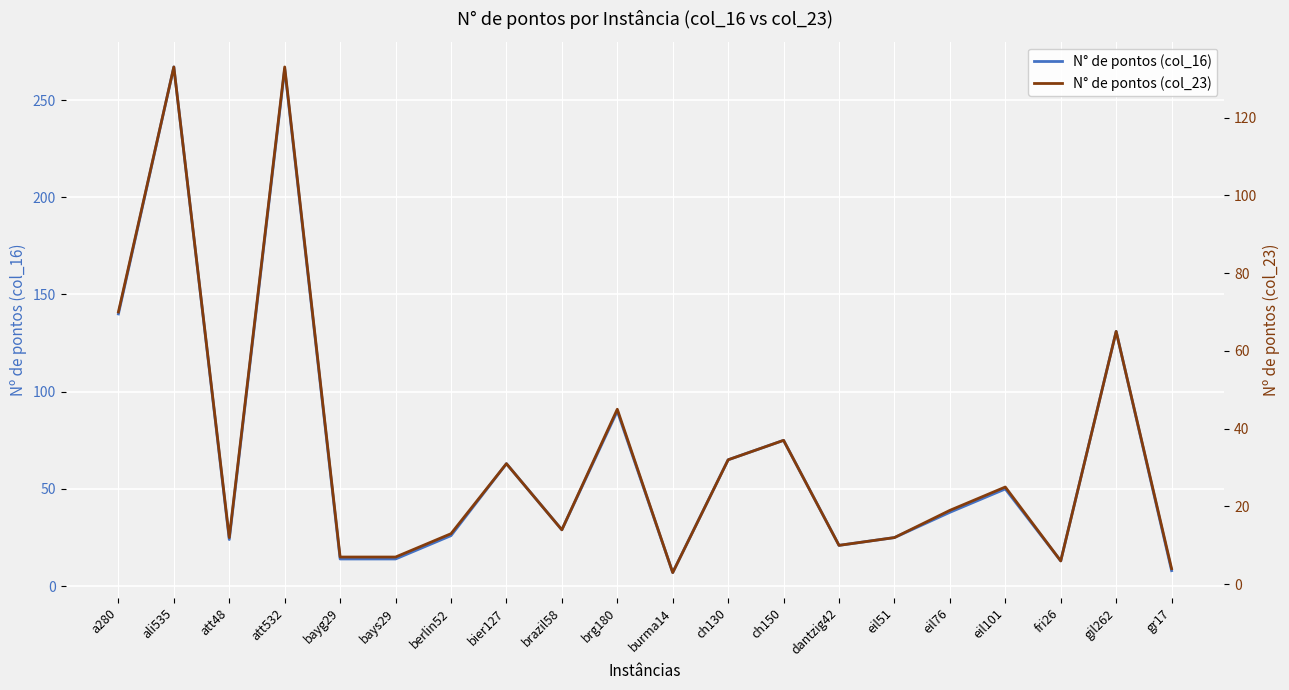

True or false: N° de pontos (col_23) and N° de pontos (col_16) intersect in this chart.

False